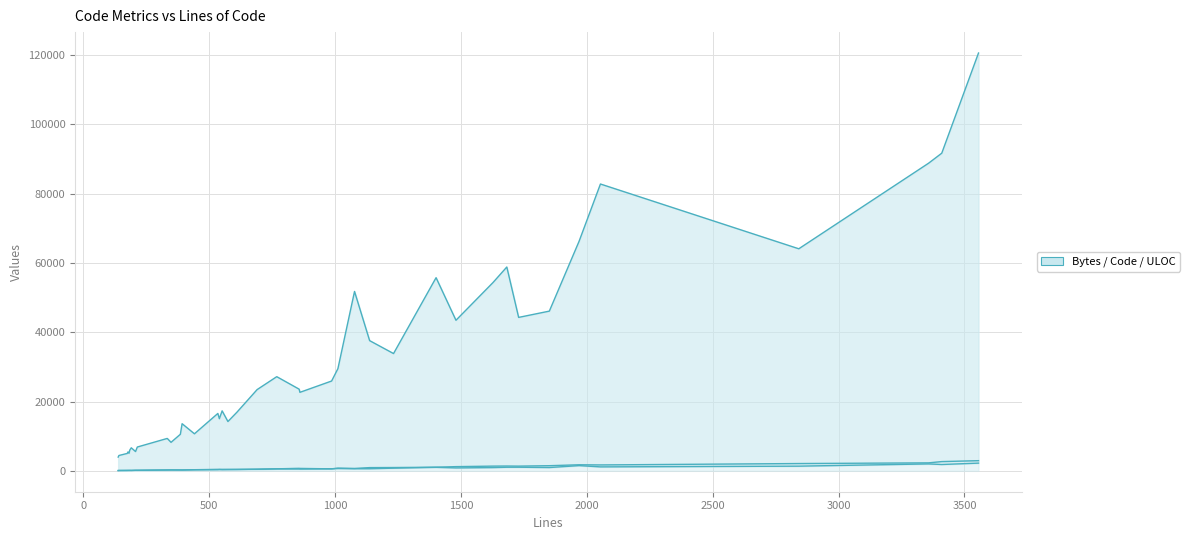

What is the value of the Code point at the 29th from the left?

424